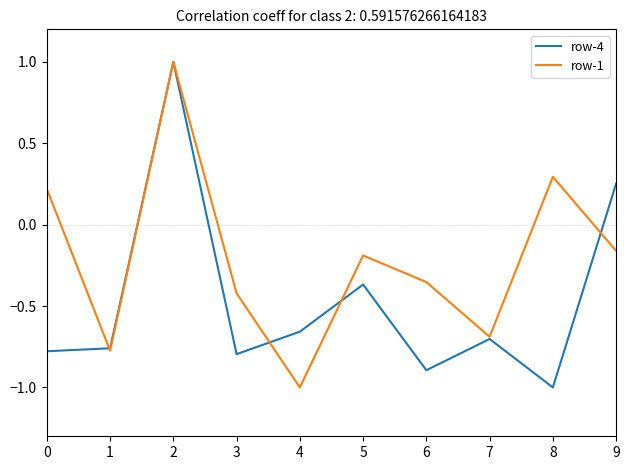

What is the smallest value displayed?

-1.0